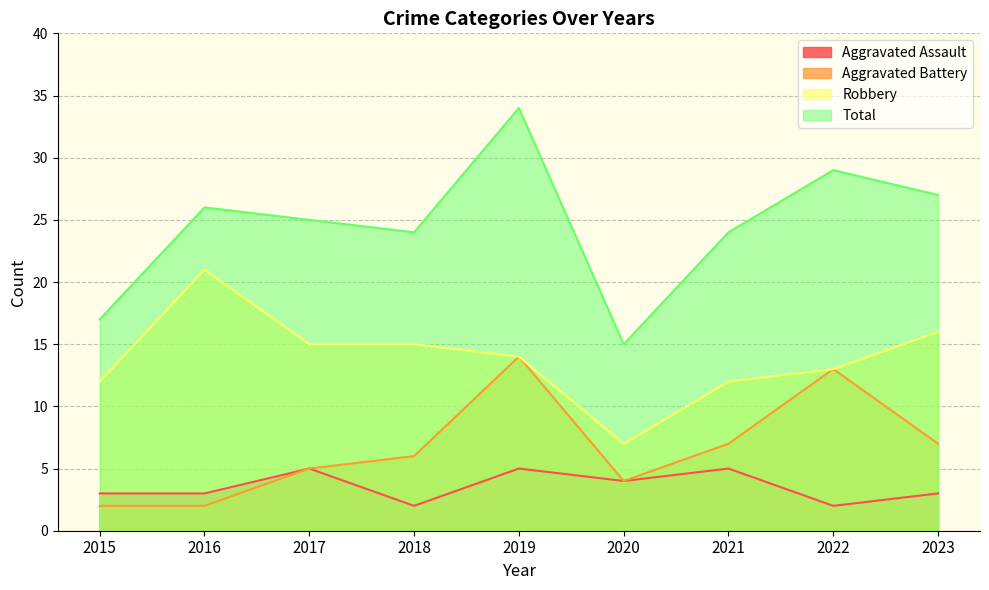

The Aggravated Assault series shows 1 at 2023. True or false?

False